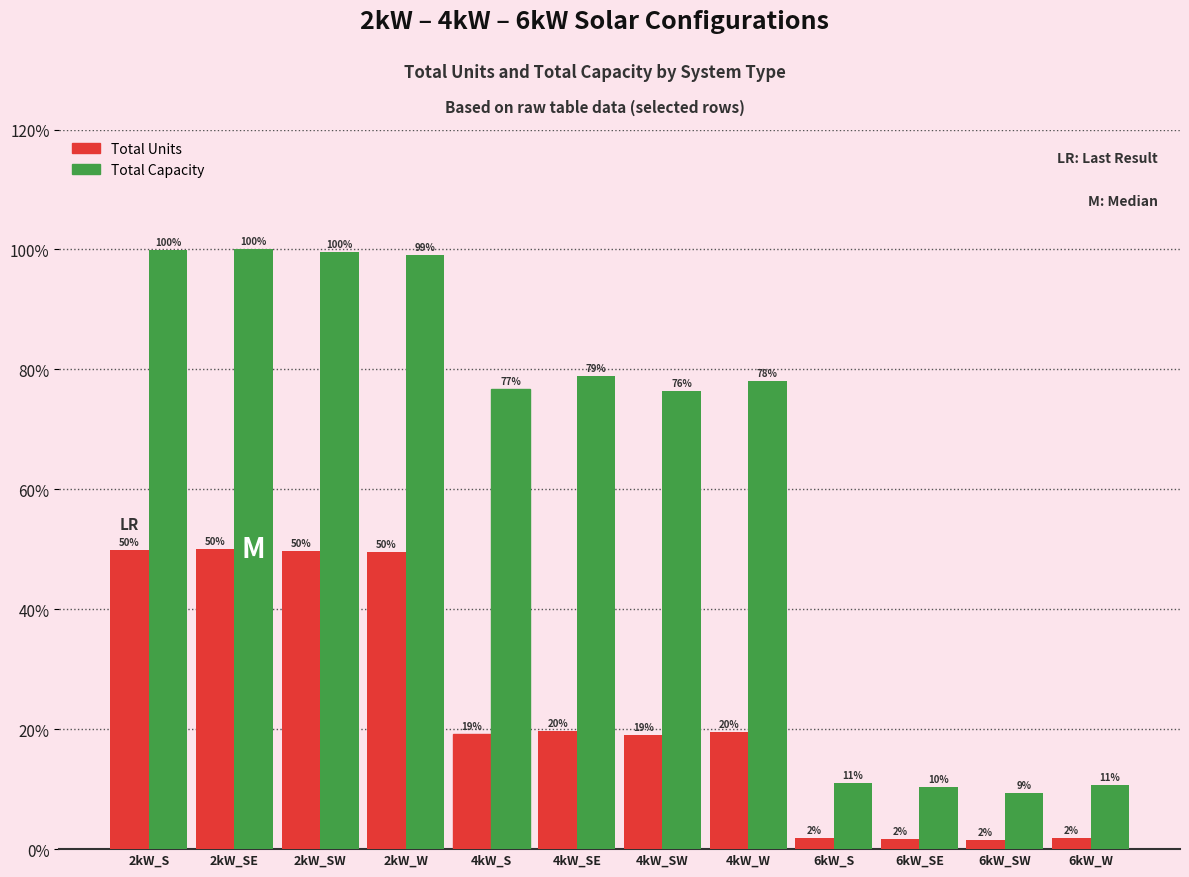

Count the number of data series in this chart.

2